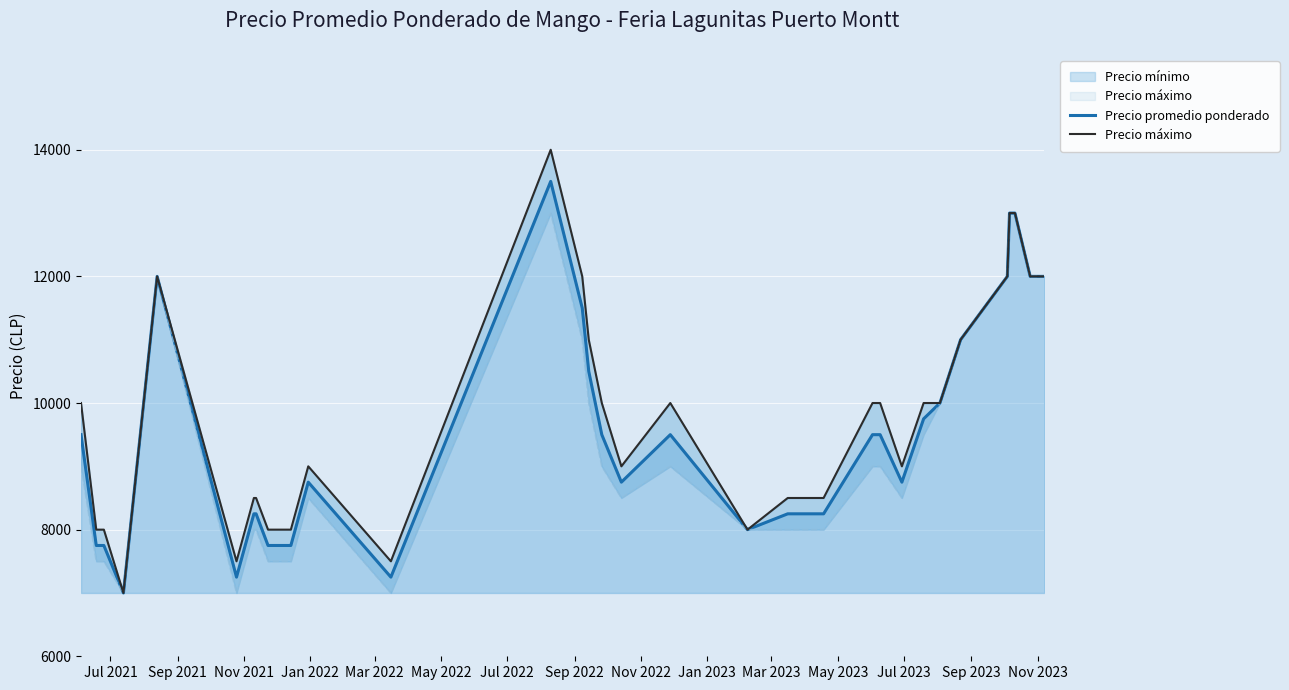

What is the lowest value of the Precio promedio ponderado series?

7000